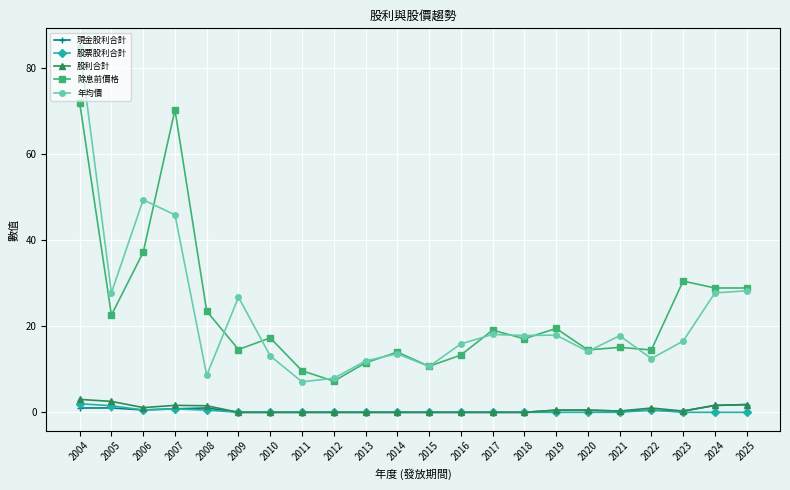

Which series has the largest range (max minus min)?

年均價